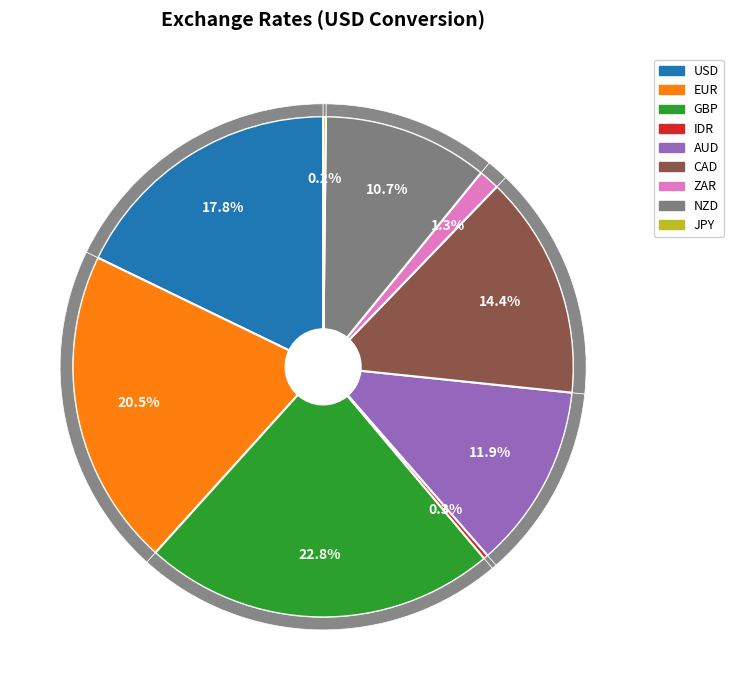

What percentage is NOT represented by USD?

82.2%